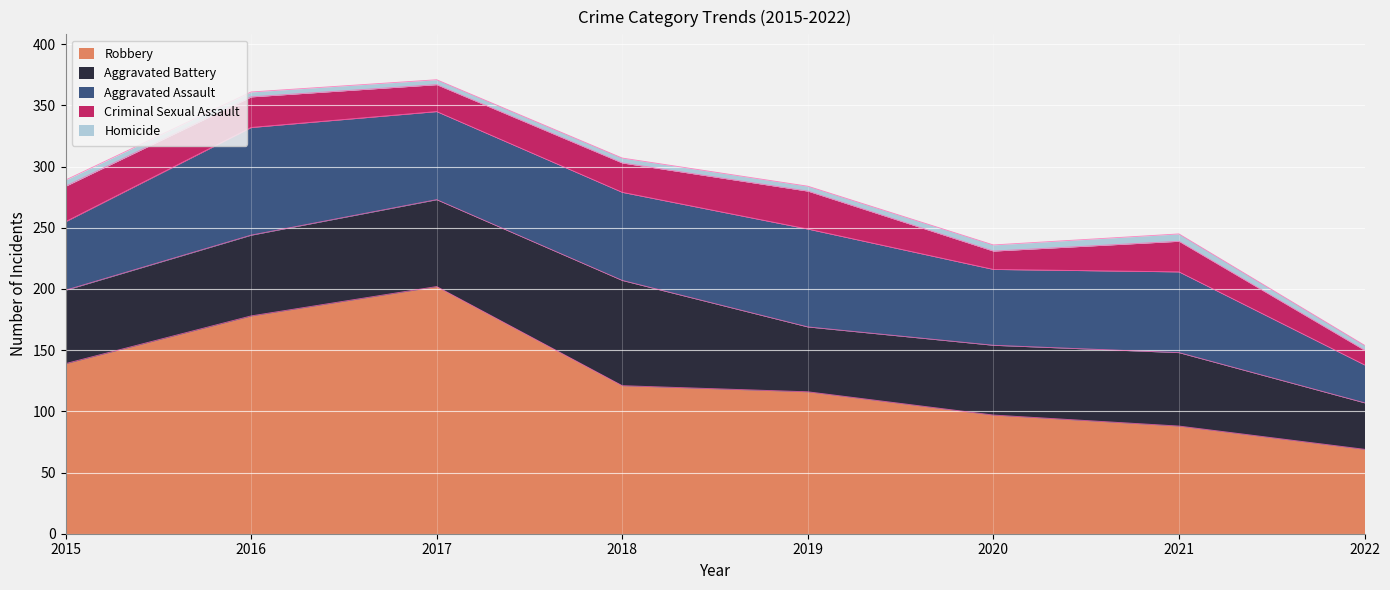

What is the minimum value for Robbery?

69